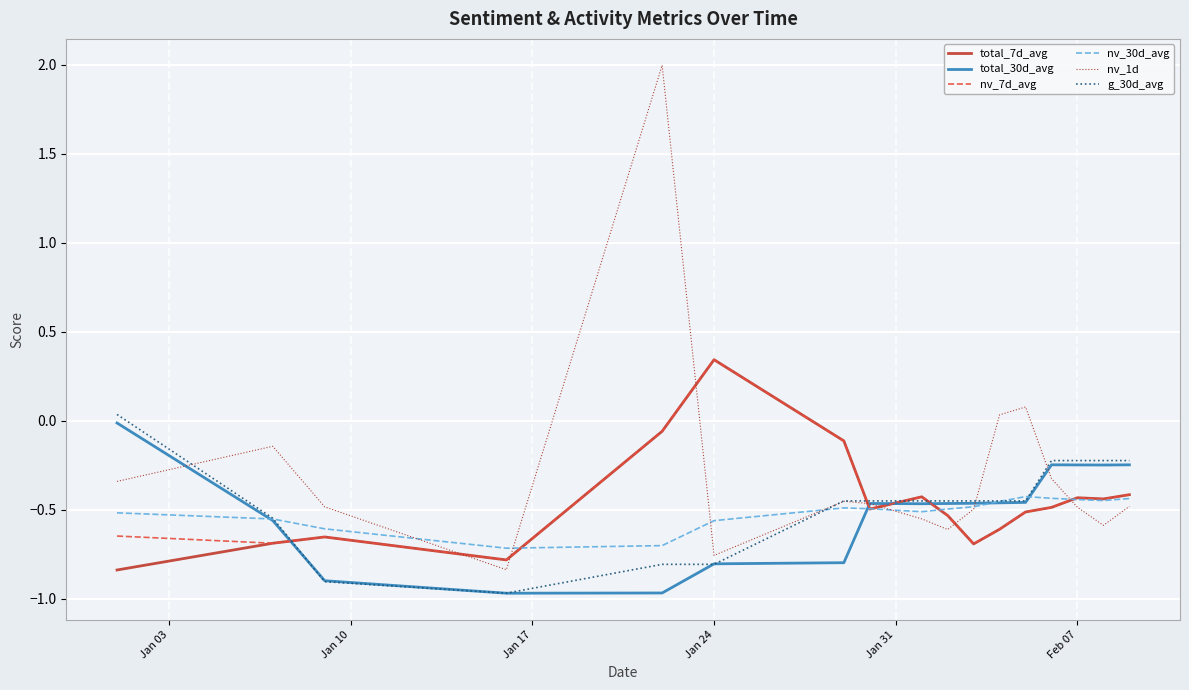

Which series has the widest spread of values?

nv_1d